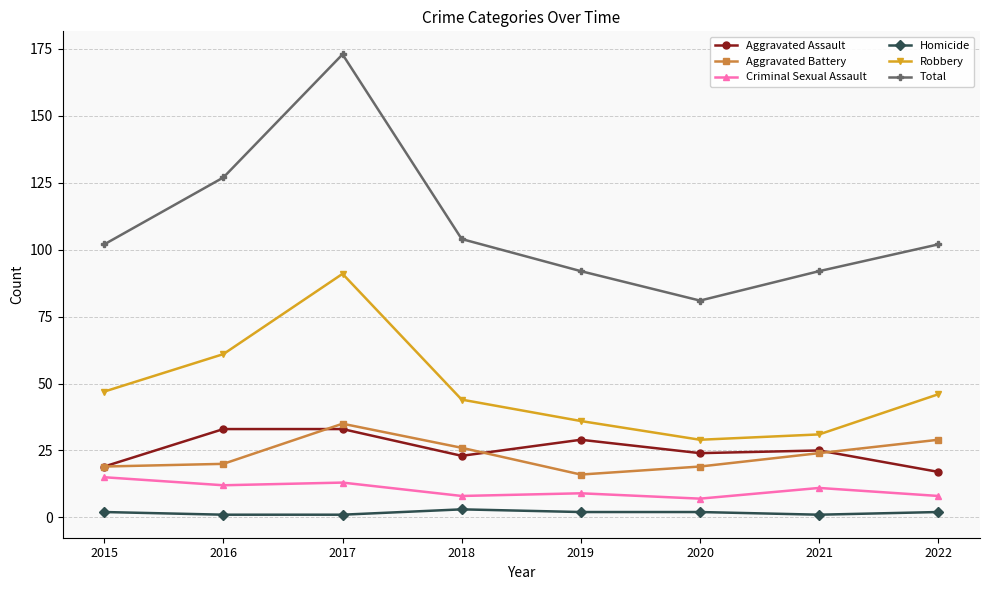

Rank the series by their maximum value, from highest to lowest.

Total, Robbery, Aggravated Battery, Aggravated Assault, Criminal Sexual Assault, Homicide